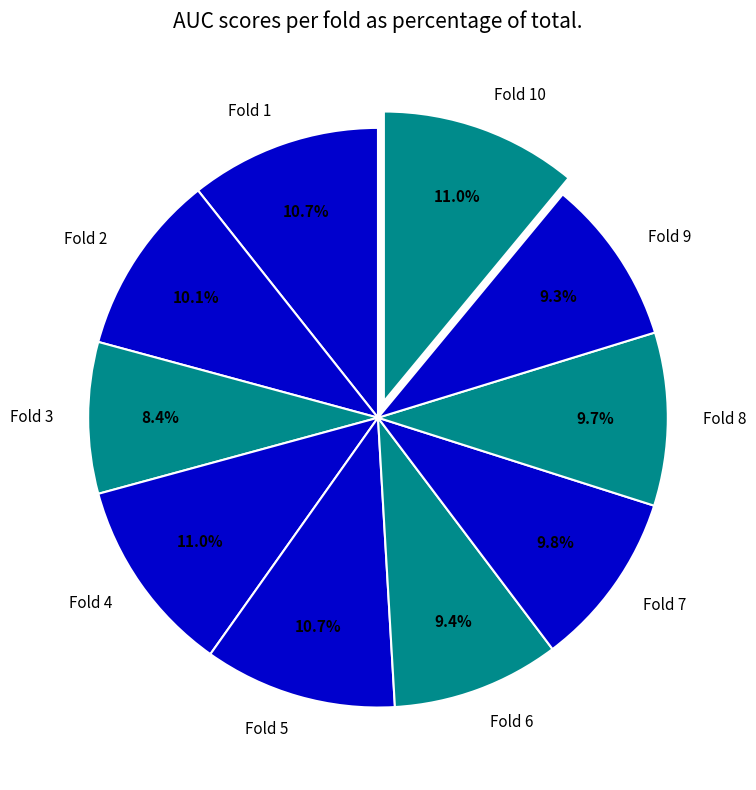

True or false: Fold 7 accounts for 10% of the total.

True